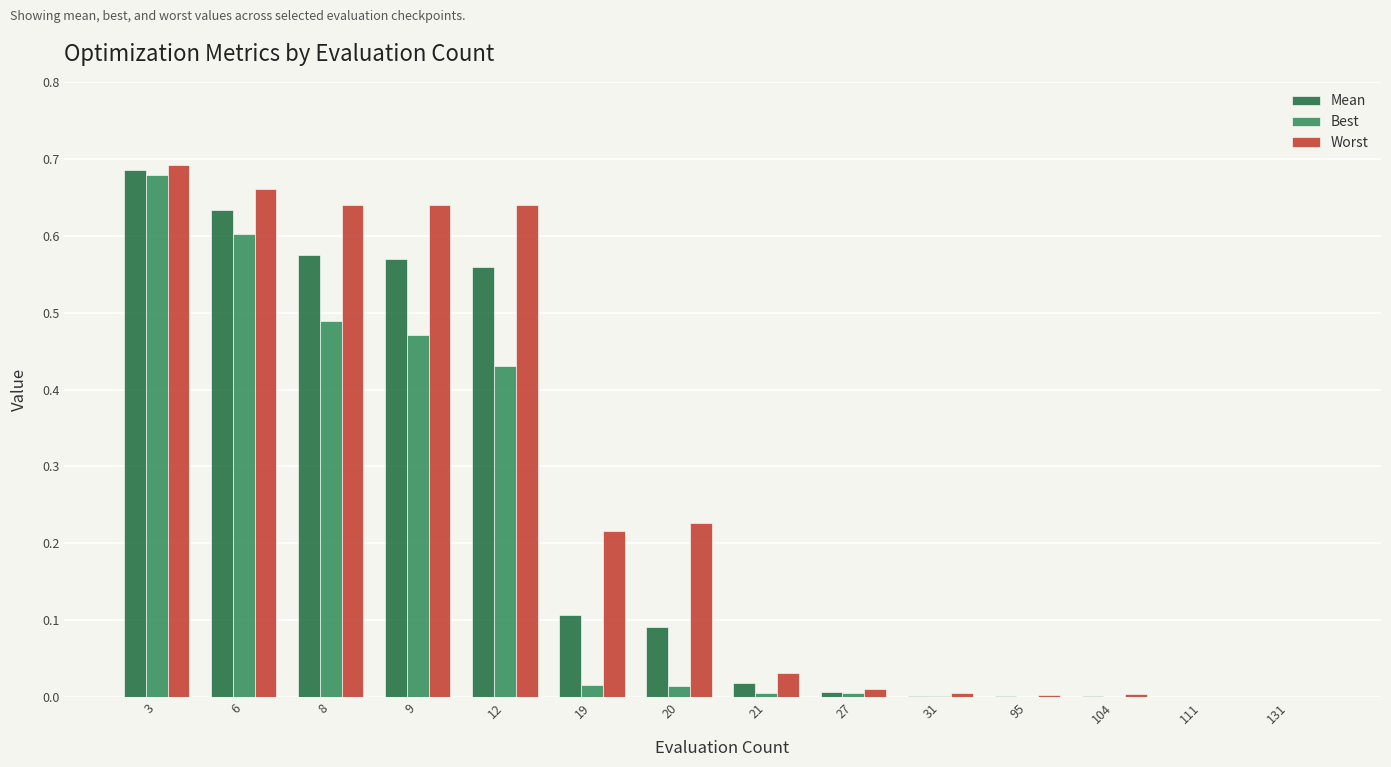

Does the chart contain stacked bars?

No